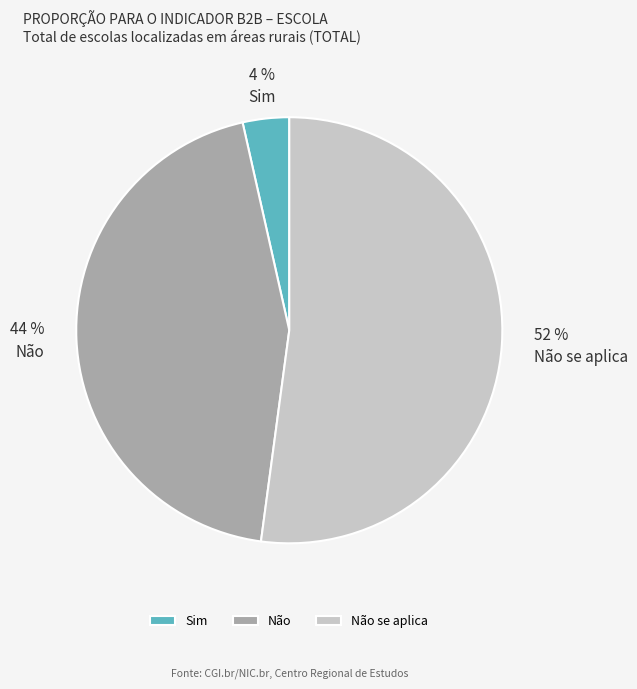

To the nearest percent, what is the average slice percentage?

33%